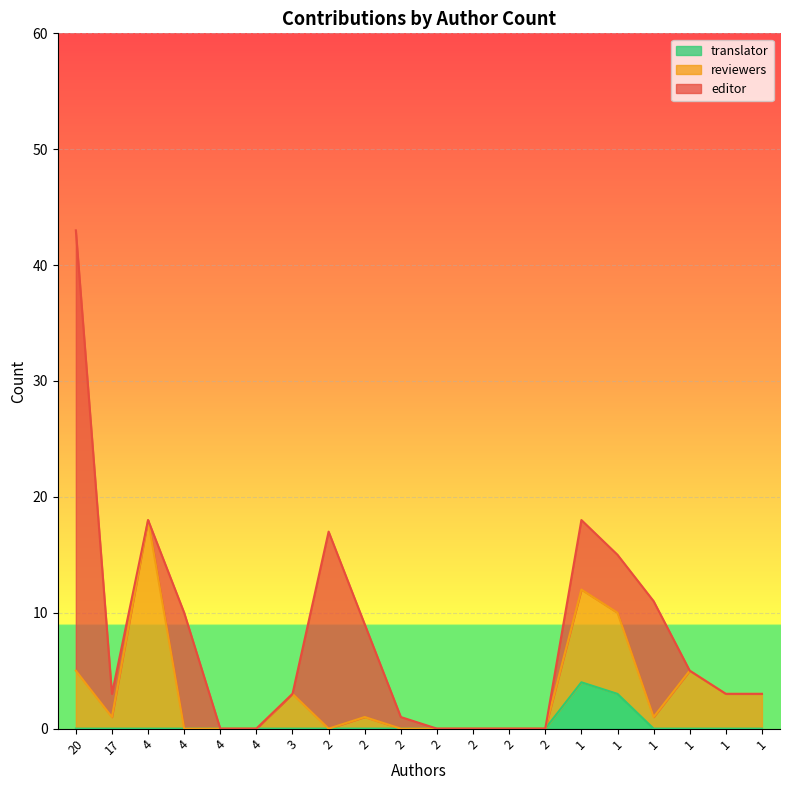

At which category does translator reach its first local peak?

1